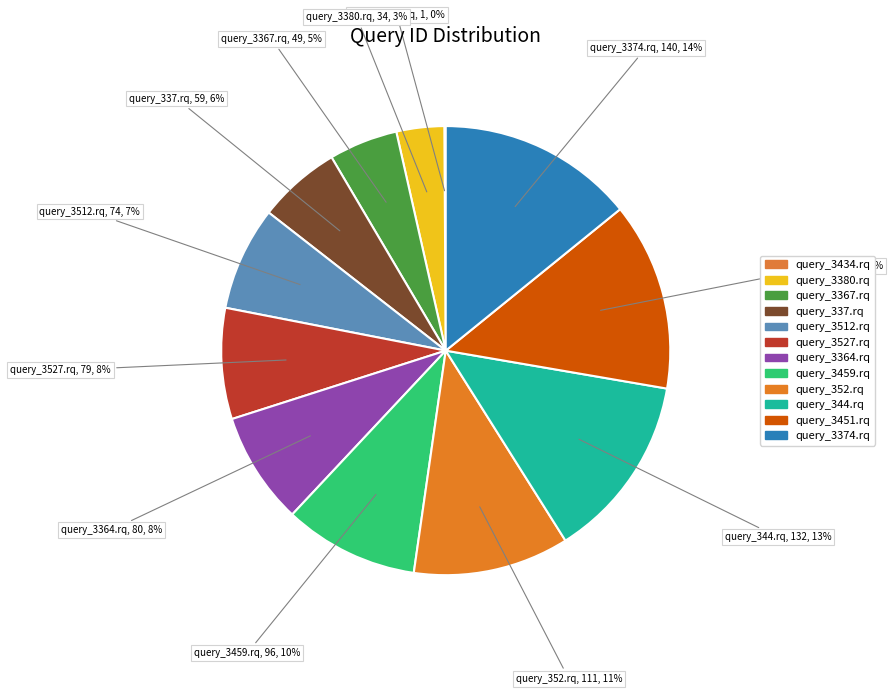

To the nearest percent, what portion does query_3459.rq represent?

10%